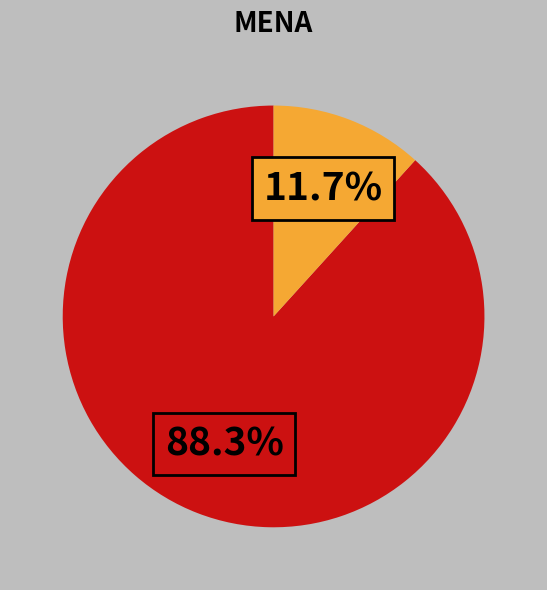

Does any single category account for the majority?

Yes